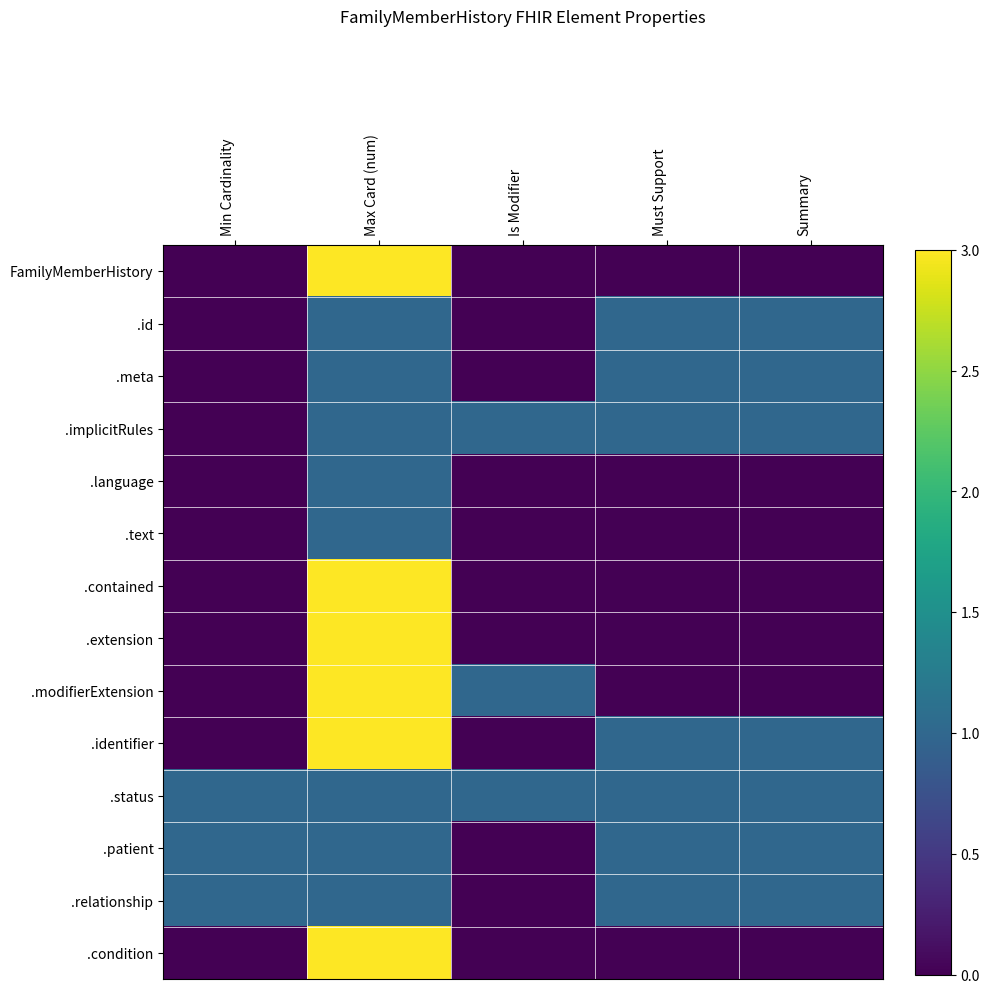

Which label corresponds to the smallest value in the chart?

Min Cardinality